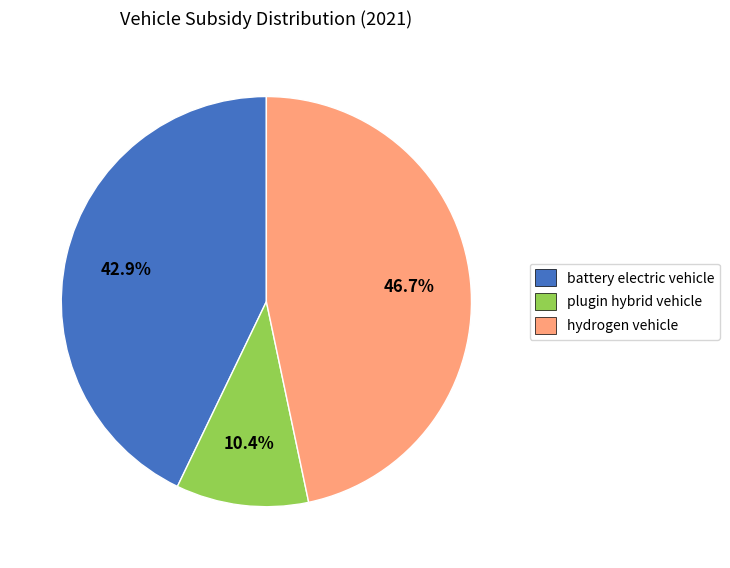

Rank the categories by value from highest to lowest.

hydrogen vehicle, battery electric vehicle, plugin hybrid vehicle